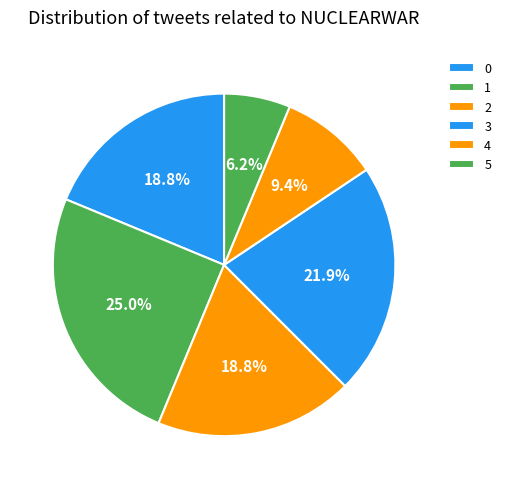

To the nearest percent, what is the combined percentage of 2 and 5?

25%